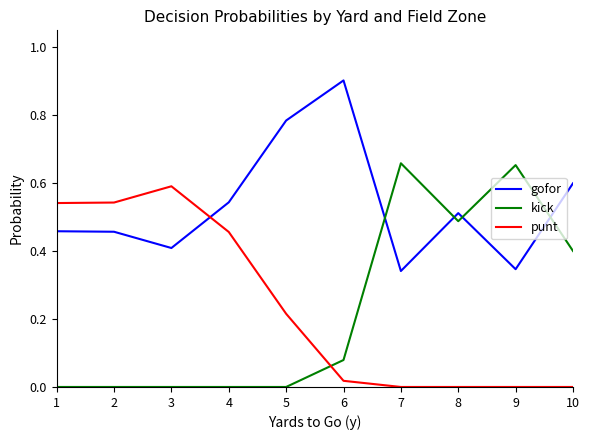

True or false: kick has more than 1 interior local peaks.

True